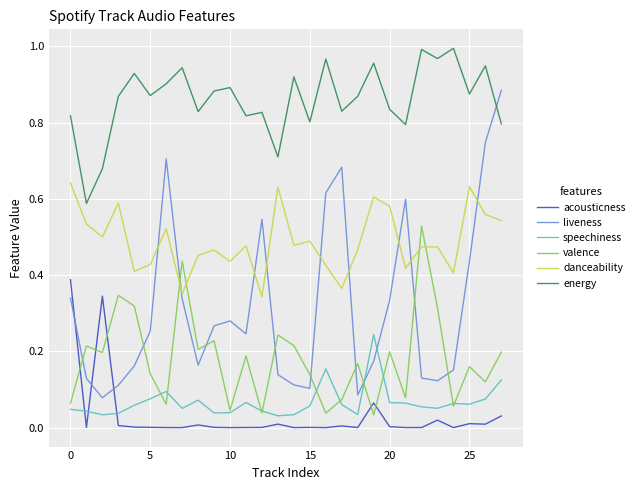

Which series has the largest range (max minus min)?

liveness